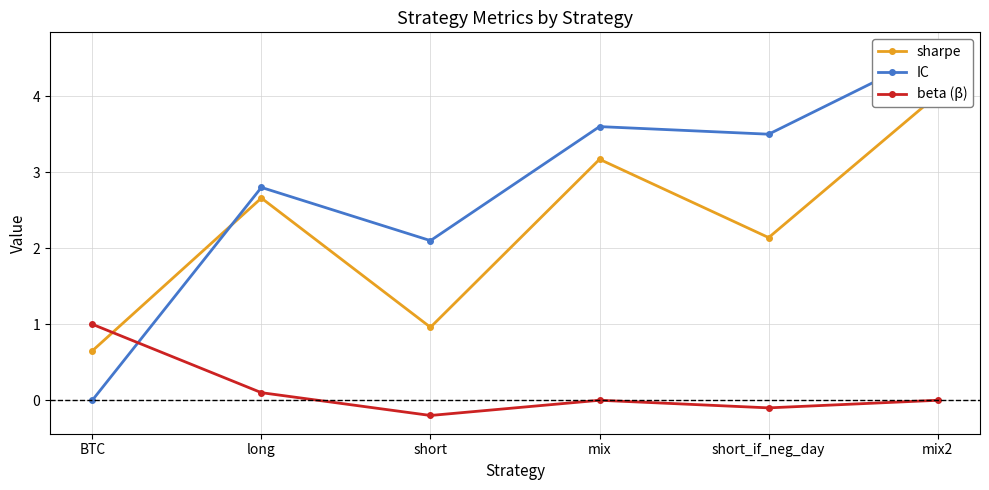

Between which two adjacent categories do sharpe and beta (β) first intersect?

BTC and long